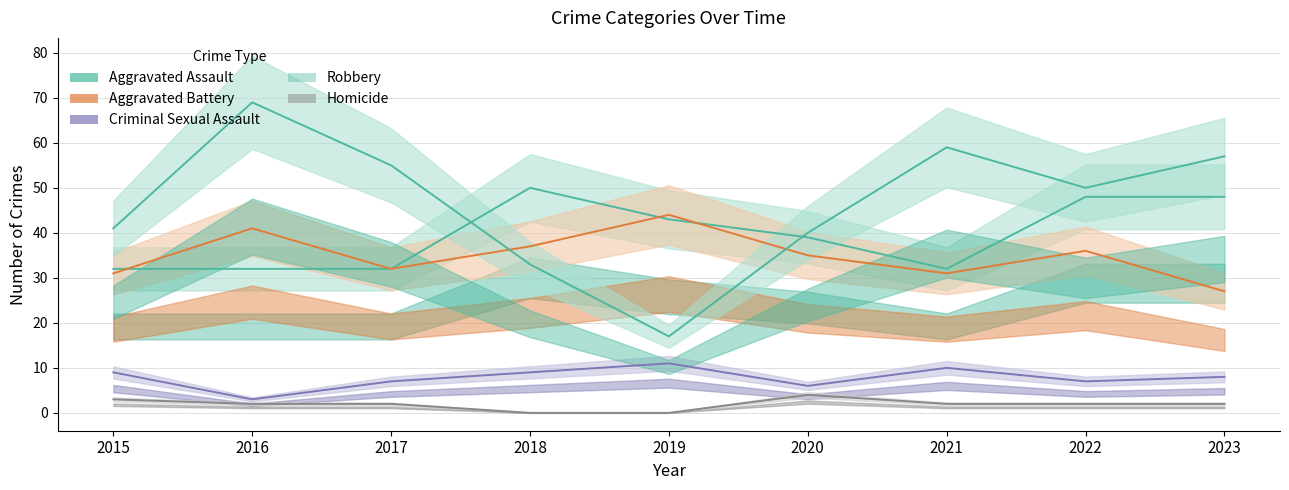

At 2017, list the series in order from largest to smallest.

Robbery, Aggravated Assault, Aggravated Battery, Criminal Sexual Assault, Homicide